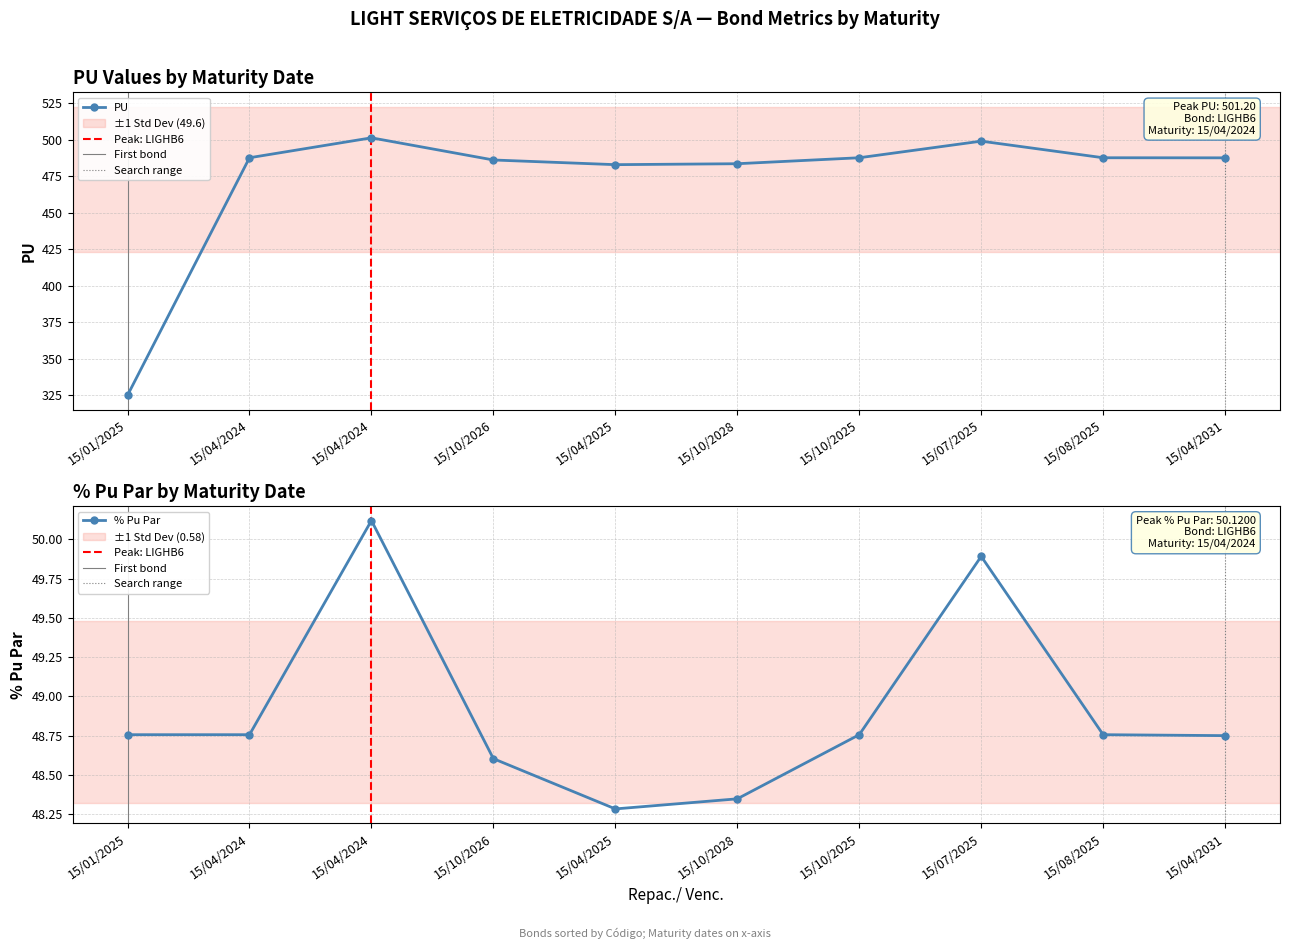

What is the average value of the % Pu Par series?

48.9